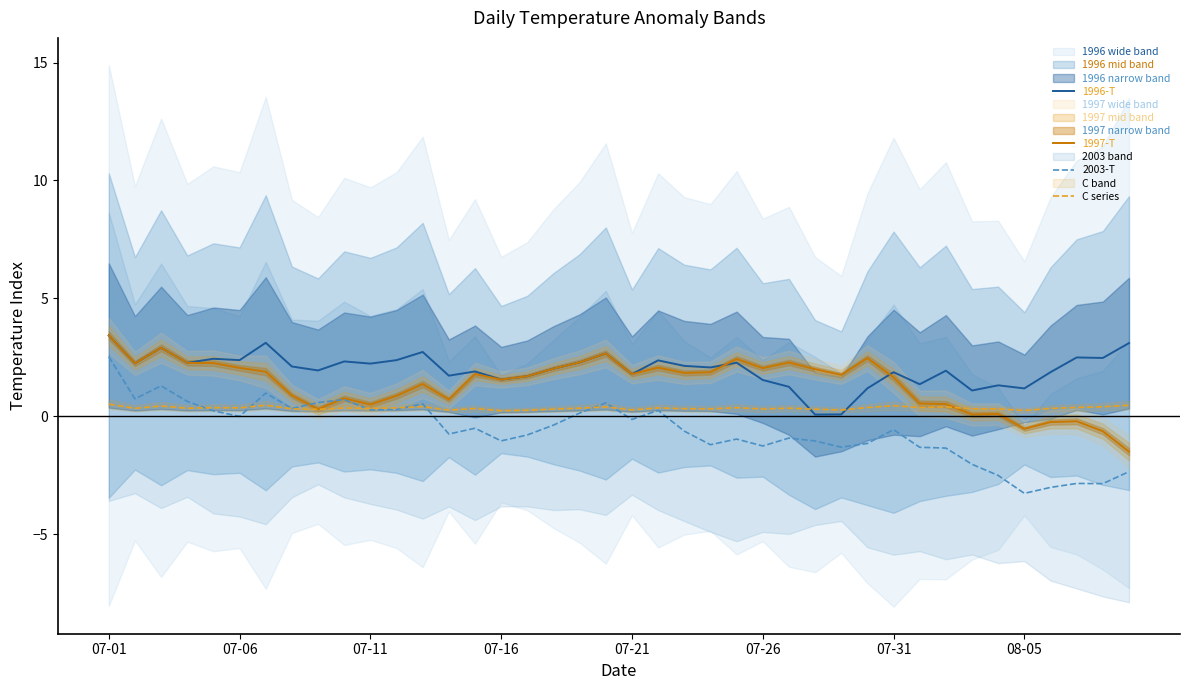

Which series has the largest range (max minus min)?

2003-T